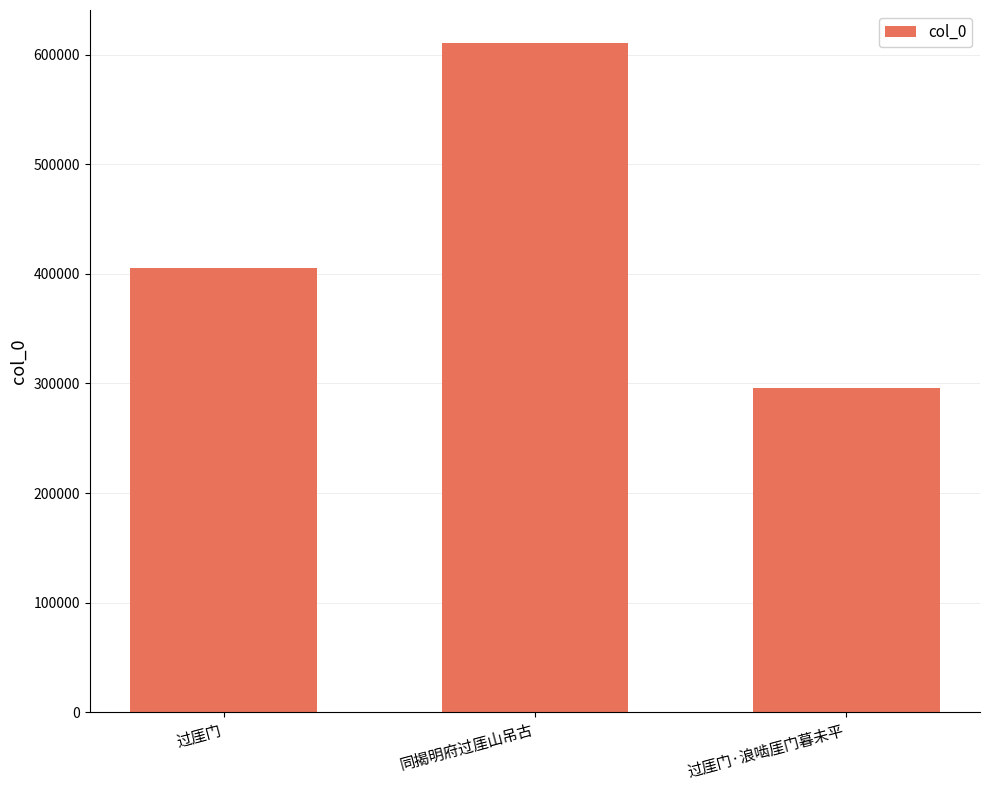

What is the approximate value at 过厓门·浪啮厓门暮未平?

296191